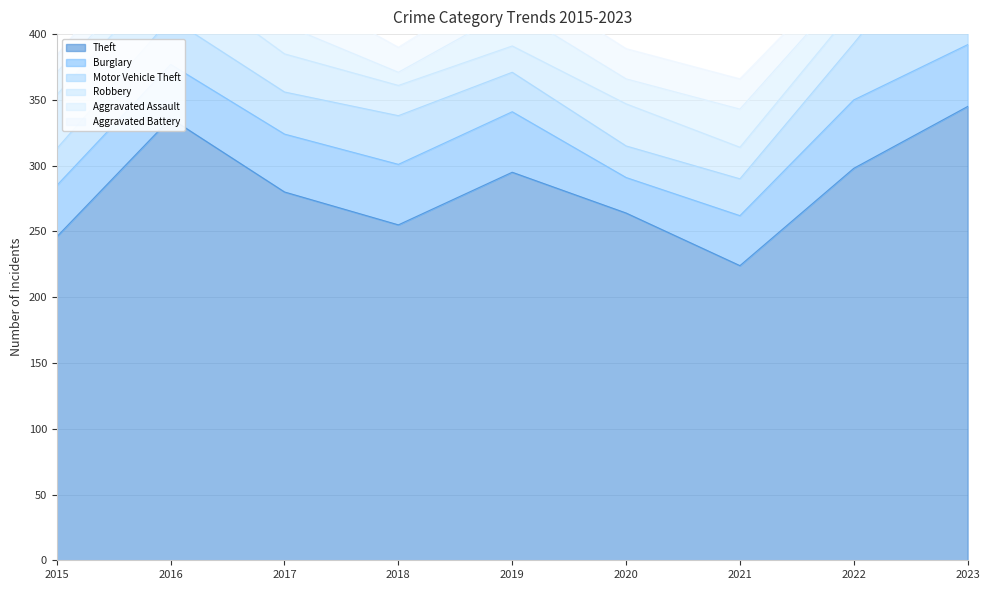

Reading left to right, what are all the values shown in this chart?

Theft: 2015=246	2016=336	2017=280	2018=255	2019=295	2020=264	2021=224	2022=298	2023=345
Burglary: 2015=39	2016=41	2017=44	2018=46	2019=46	2020=27	2021=38	2022=52	2023=47
Motor Vehicle Theft: 2015=28	2016=35	2017=32	2018=37	2019=30	2020=24	2021=28	2022=43	2023=107
Robbery: 2015=41	2016=36	2017=29	2018=23	2019=20	2020=32	2021=24	2022=26	2023=29
Aggravated Assault: 2015=17	2016=15	2017=22	2018=10	2019=28	2020=19	2021=29	2022=21	2023=30
Aggravated Battery: 2015=13	2016=27	2017=31	2018=19	2019=25	2020=23	2021=23	2022=15	2023=19